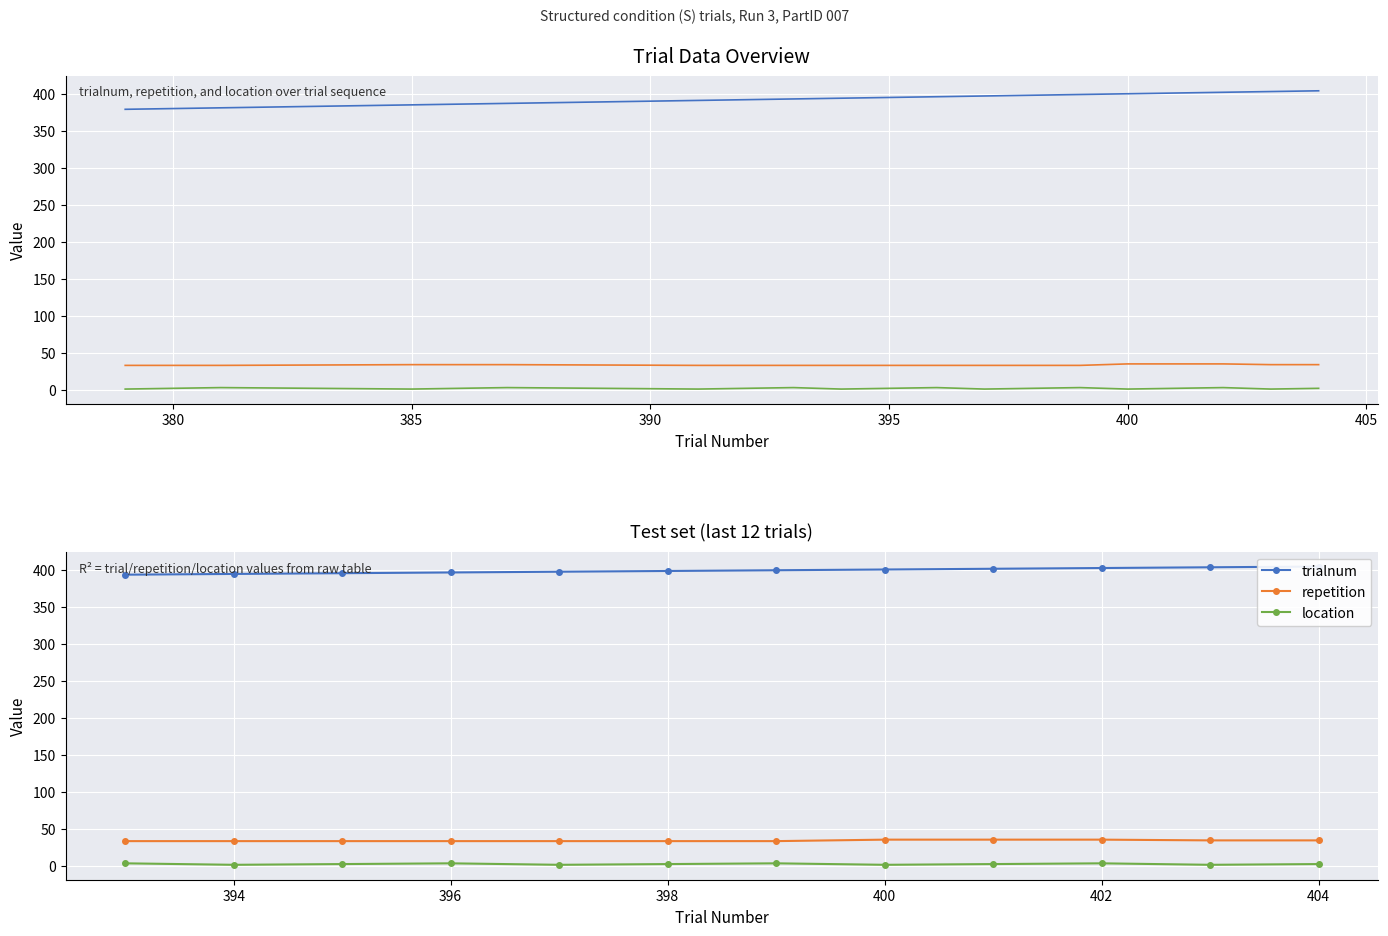

Between 395 and 380, which is larger?

395